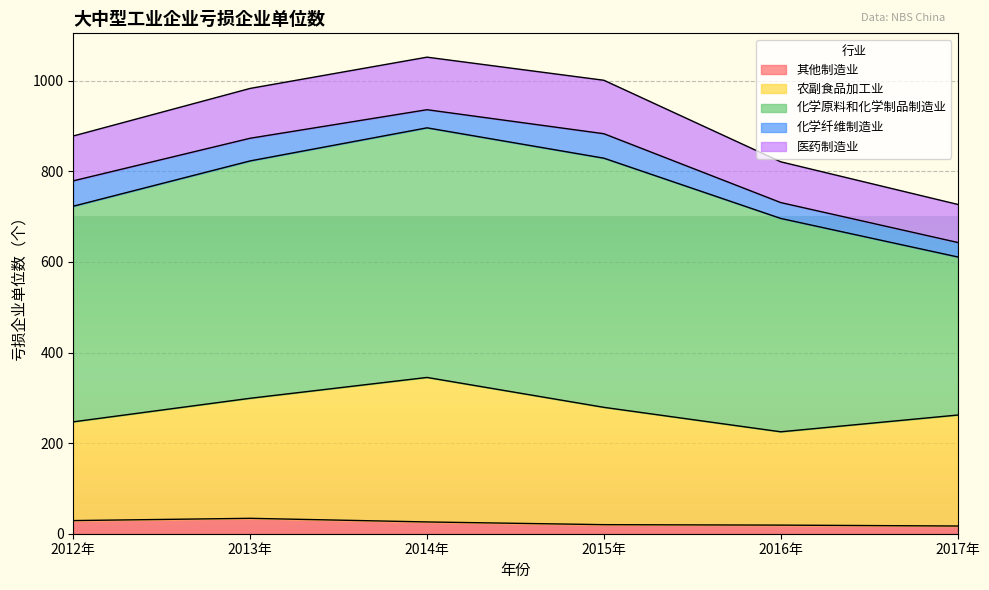

What is the smallest value displayed?

17